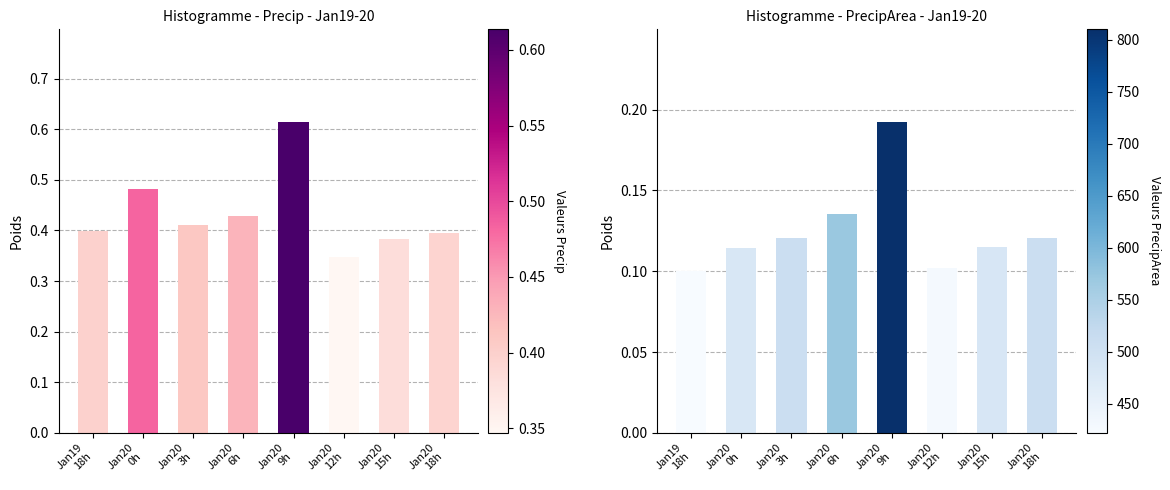

Reading left to right, what are all the values shown in this chart?

precip: 0.4	0.5	0.4	0.4	0.6	0.3	0.4	0.4
precipArea: 0.1	0.1	0.1	0.1	0.2	0.1	0.1	0.1